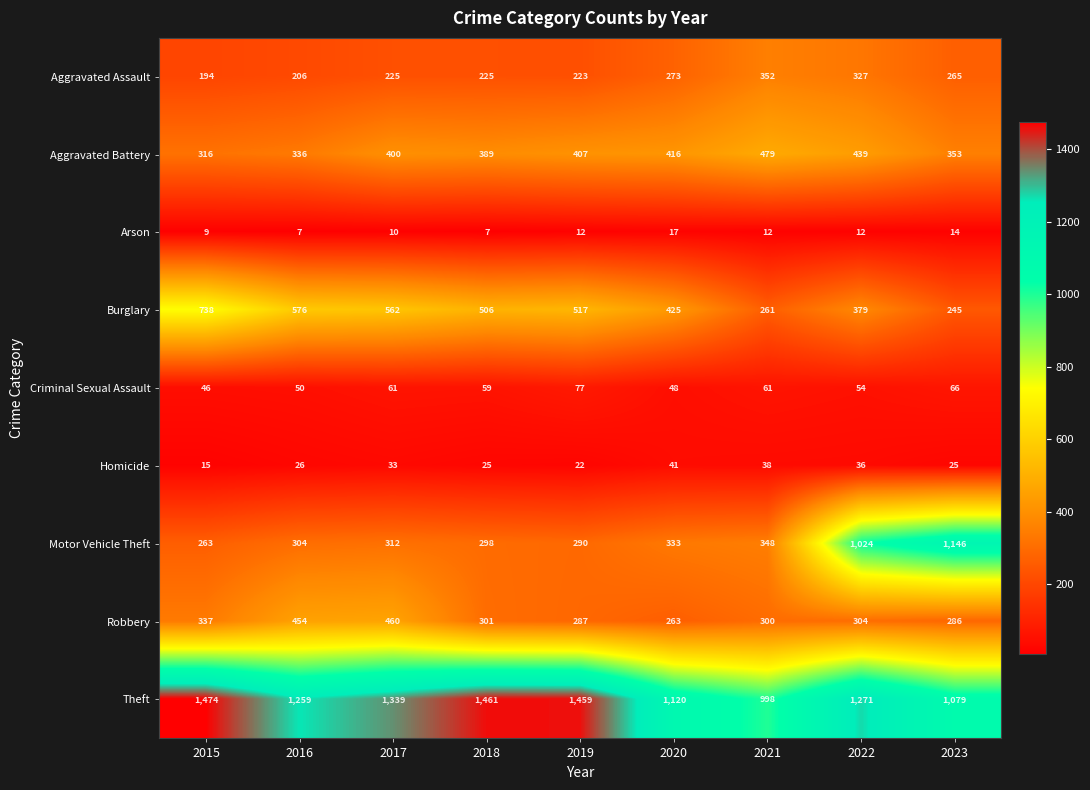

At 2018, list the series in order from smallest to largest.

Arson, Homicide, Criminal Sexual Assault, Aggravated Assault, Motor Vehicle Theft, Robbery, Aggravated Battery, Burglary, Theft